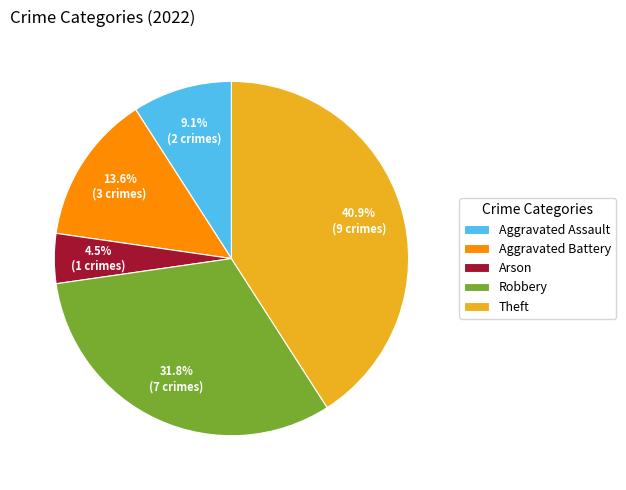

Which category has the biggest portion of the pie?

Theft